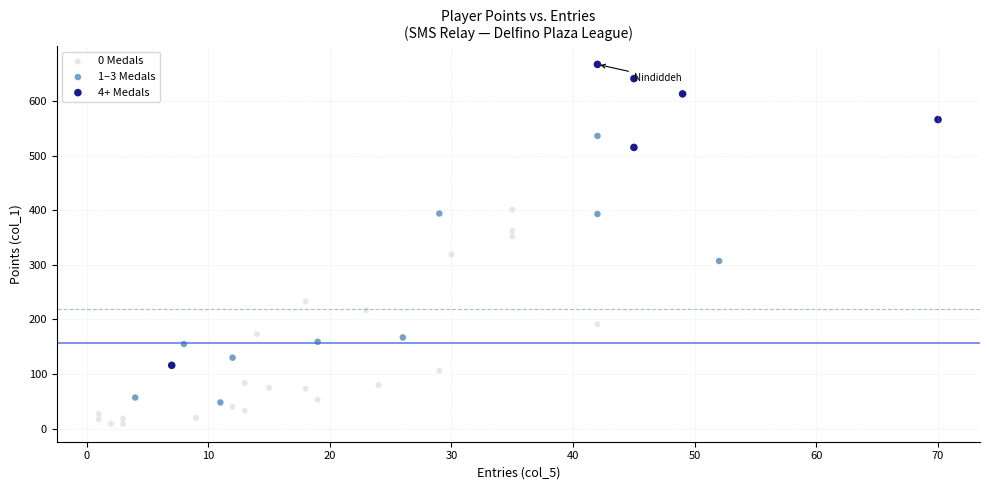

Which series reaches the minimum Y coordinate?

0 Medals